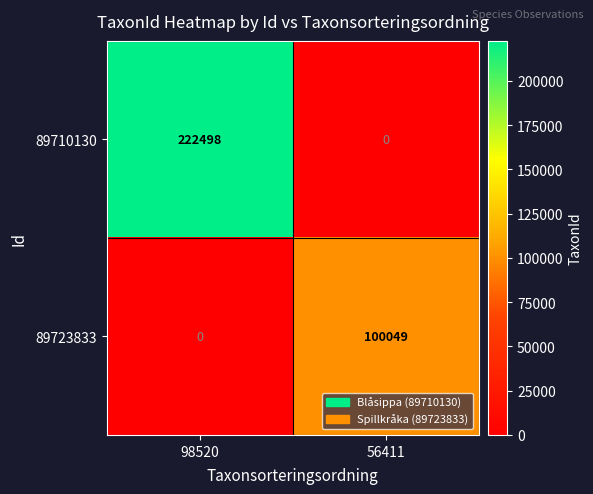

List the series in order of their overall mean, lowest first.

89723833, 89710130